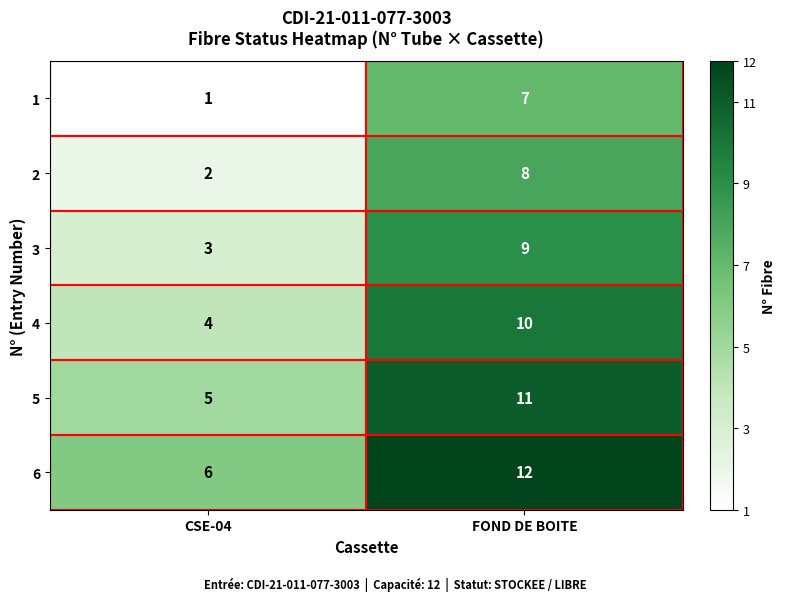

What is the difference between the maximum and minimum values in the 6 series?

6